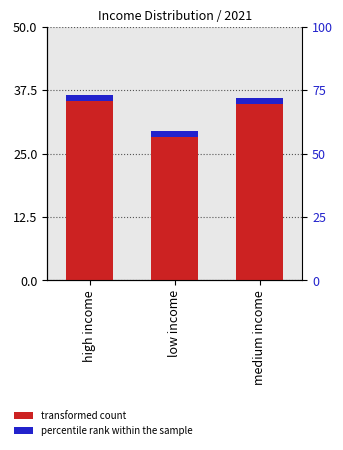

Count the number of values greater than 35.

2